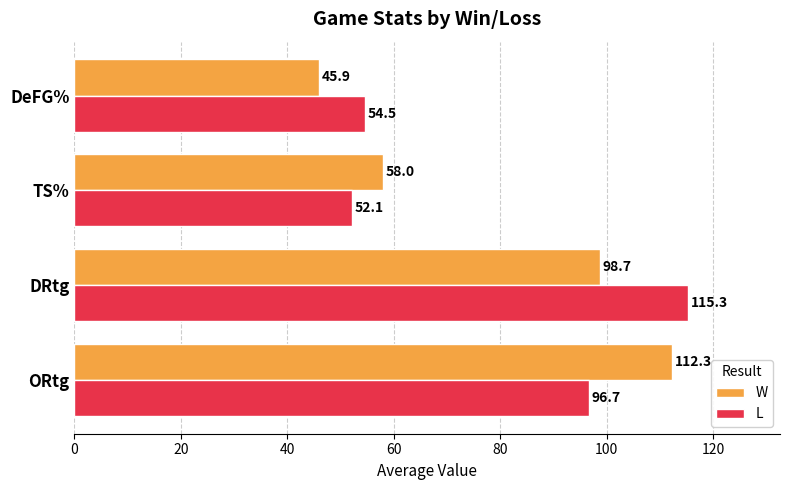

What is the total value across all series at ORtg?

209.0